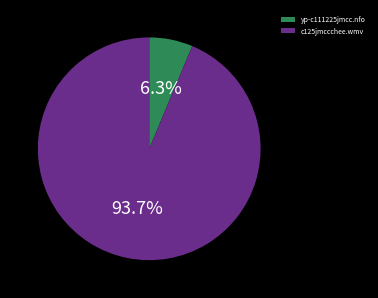

Count the number of slices in the pie.

2